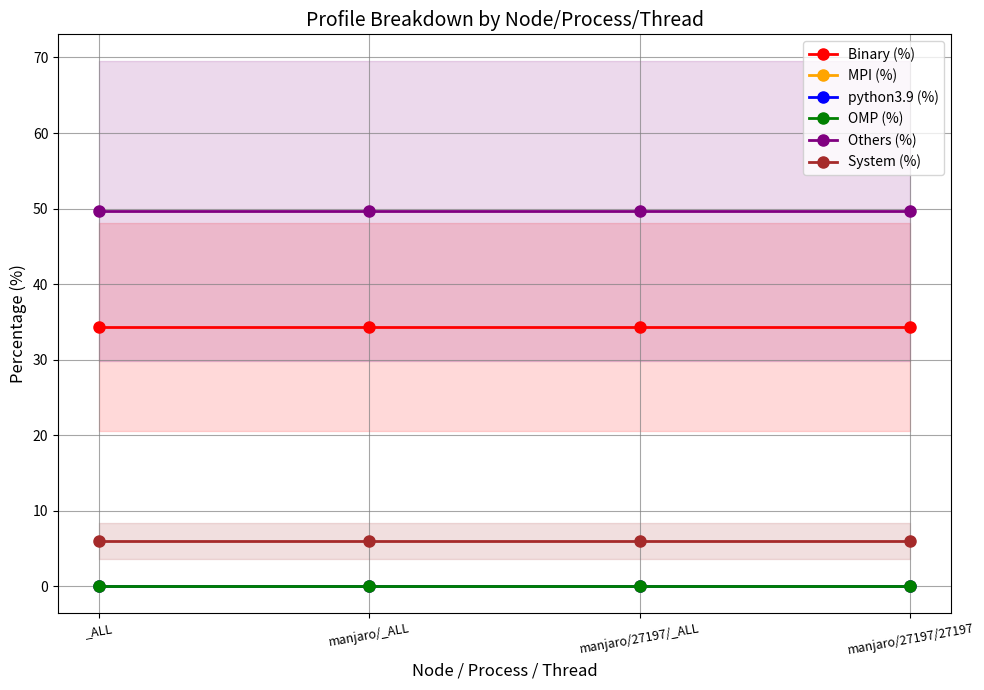

True or false: System (%) has a value of 6.0 at _ALL.

True